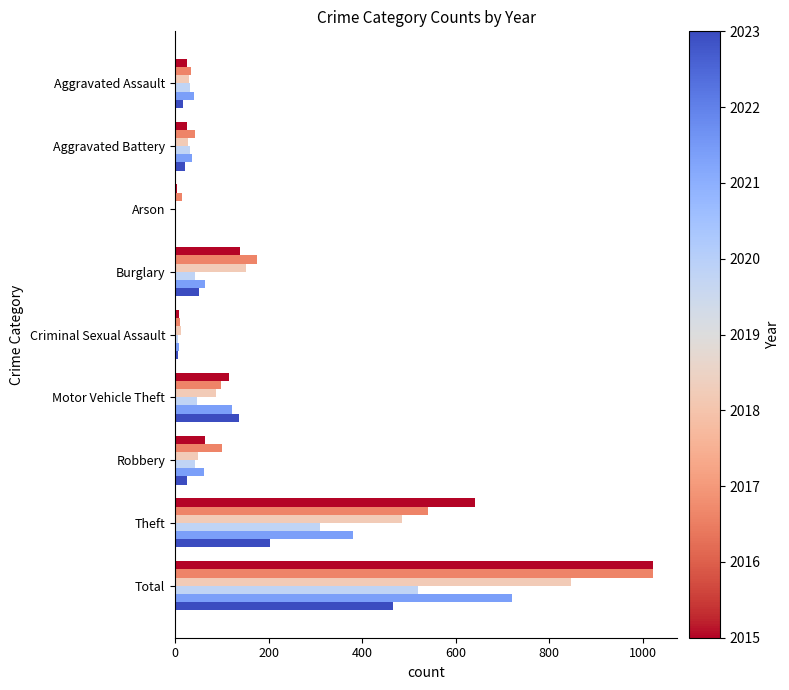

At which category does the chart reach its peak across all series?

Total